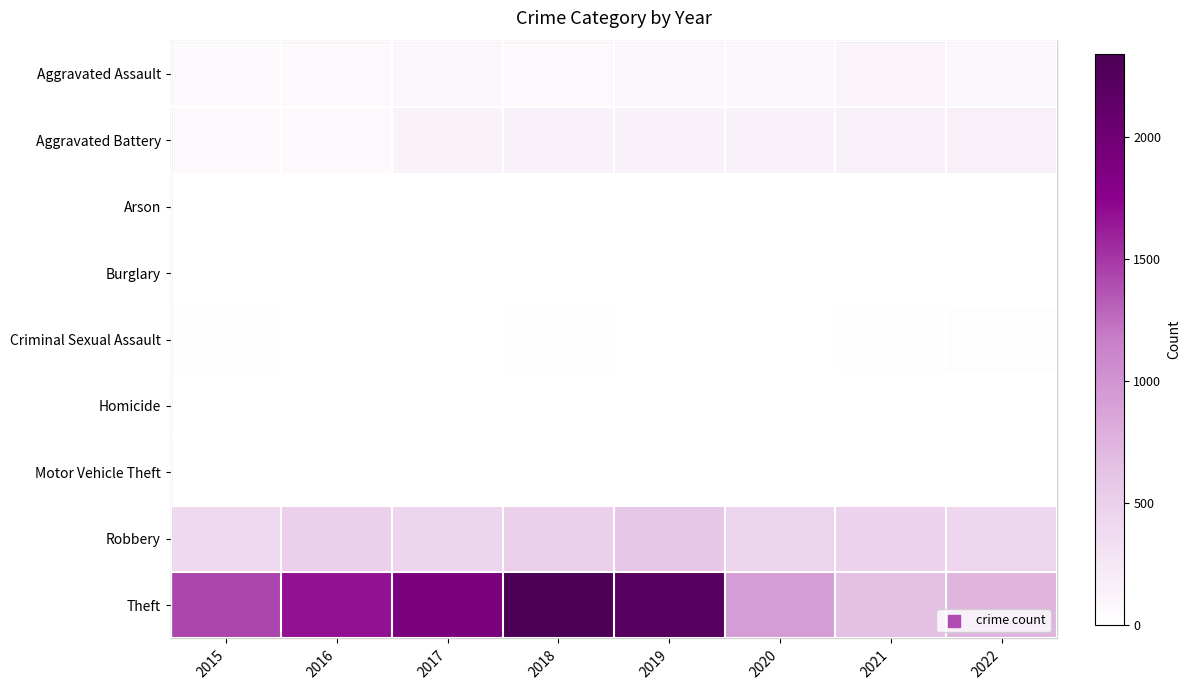

The value of Criminal Sexual Assault at 2015 is 12.0. True or false?

True